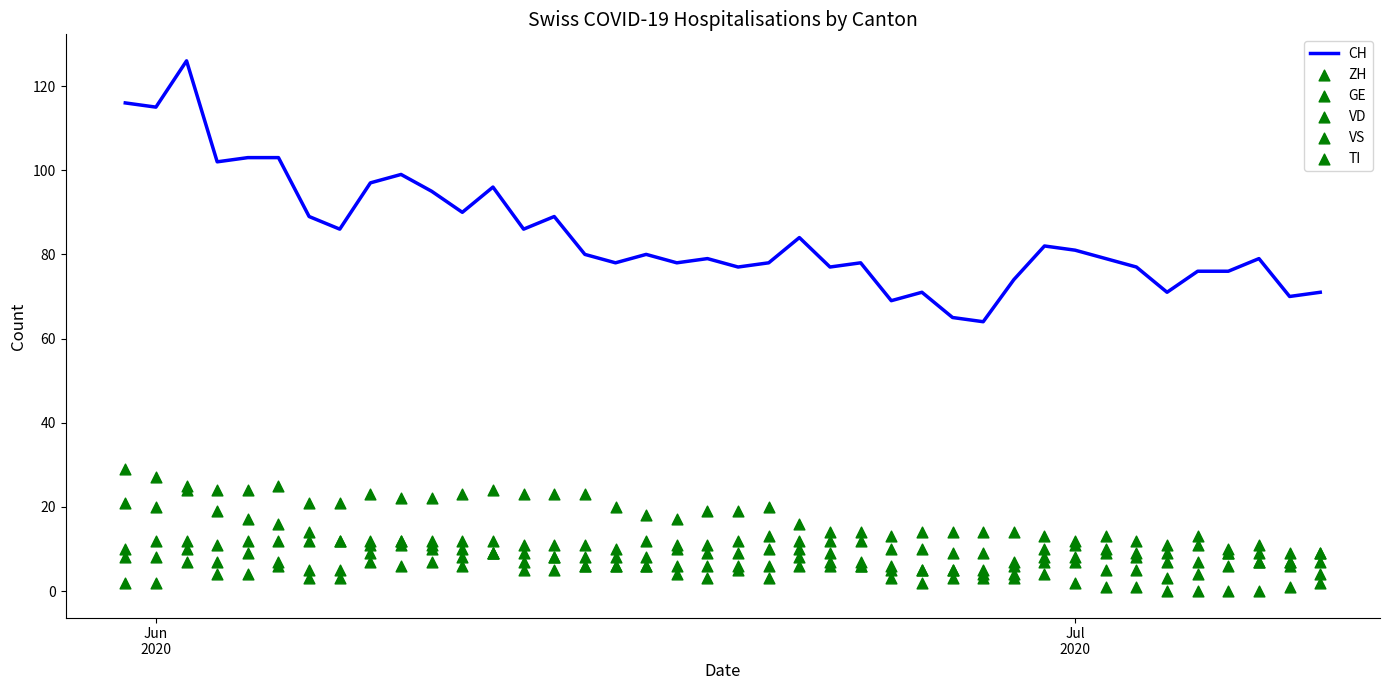

Which series reaches the minimum Y coordinate?

TI